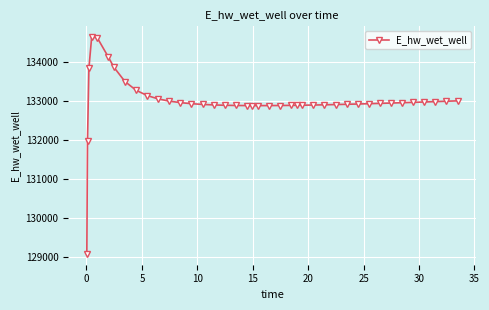

How many lines are shown in the chart?

1